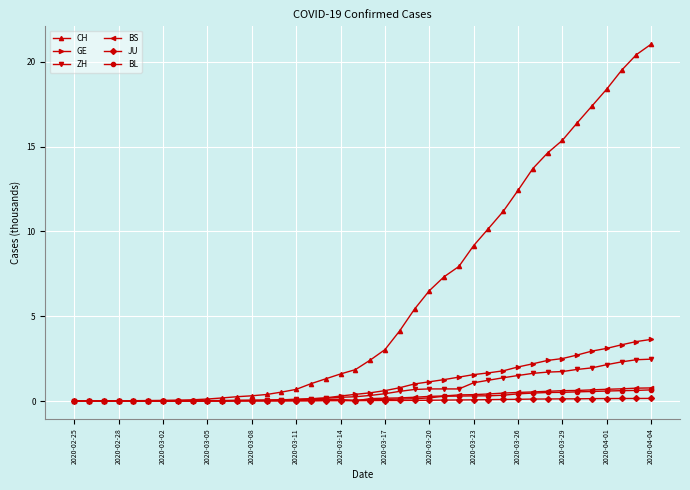

What is the greatest value displayed?

21.0